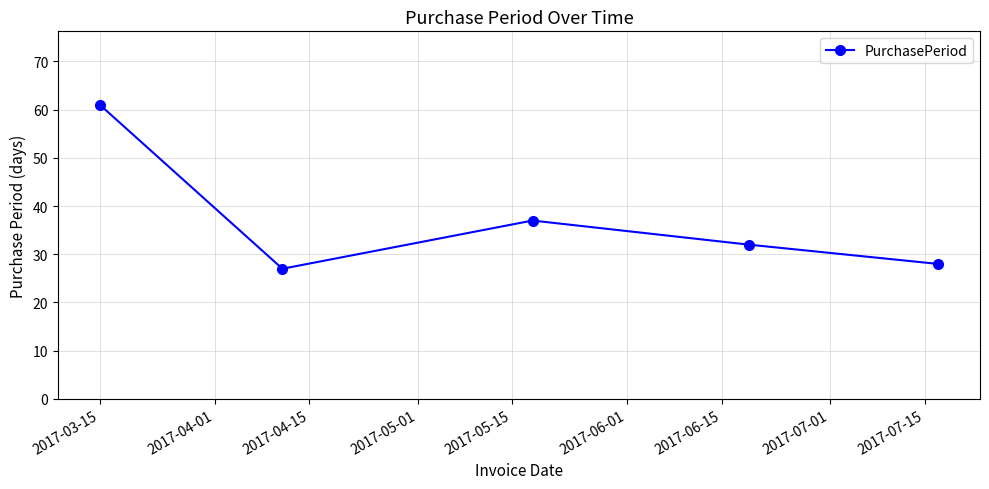

How many lines are shown in the chart?

1